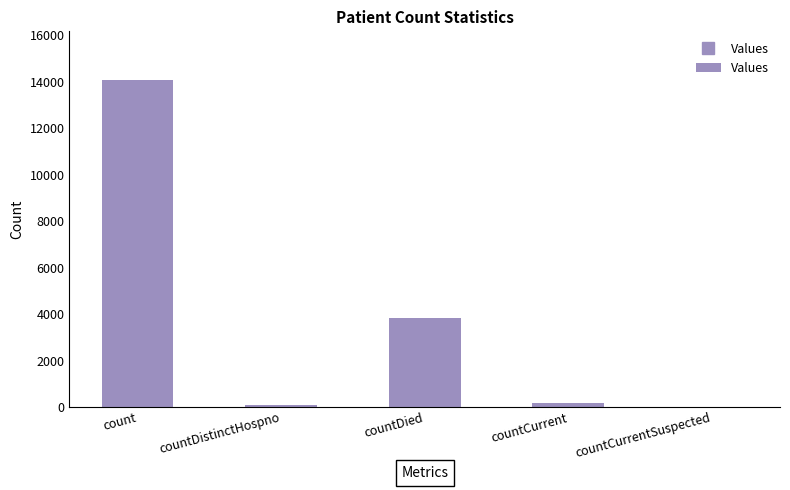

At which label is the value closest to 7031?

countDied